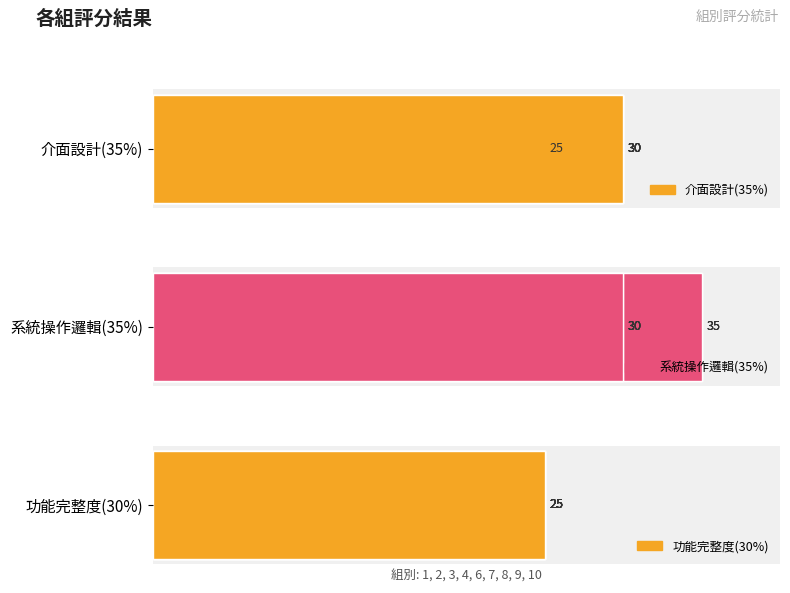

The 介面設計(35%) series shows 30.0 at 0. True or false?

True